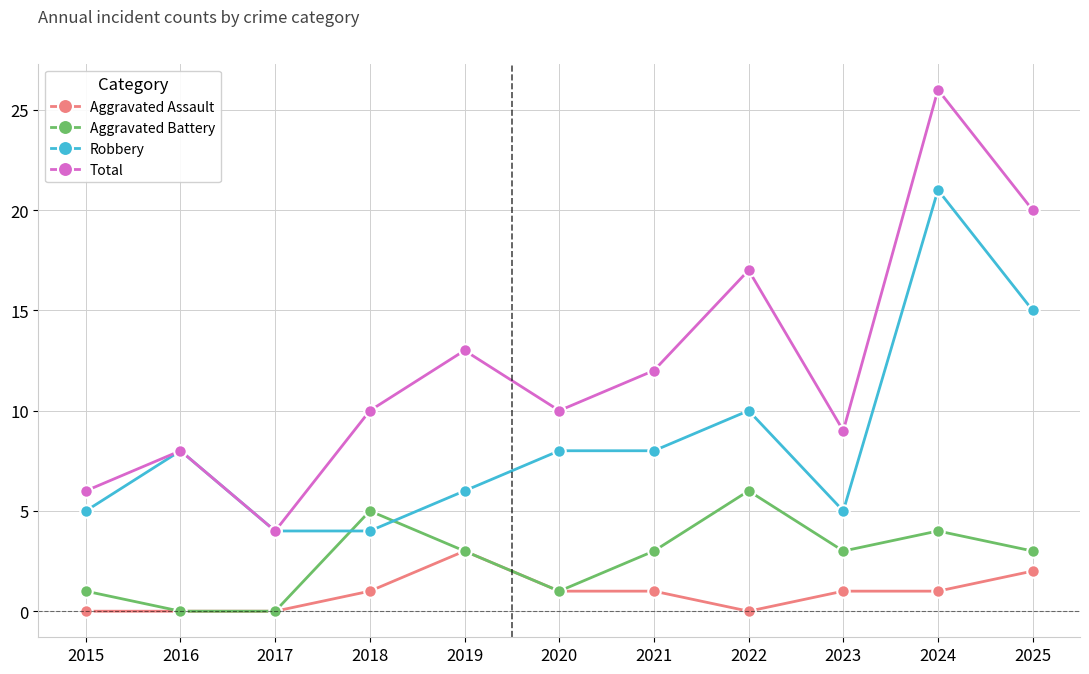

Reading right to left, transcribe all the data shown in this chart.

Aggravated Assault: 2	1	1	0	1	1	3	1	0	0	0
Aggravated Battery: 3	4	3	6	3	1	3	5	0	0	1
Robbery: 15	21	5	10	8	8	6	4	4	8	5
Total: 20	26	9	17	12	10	13	10	4	8	6